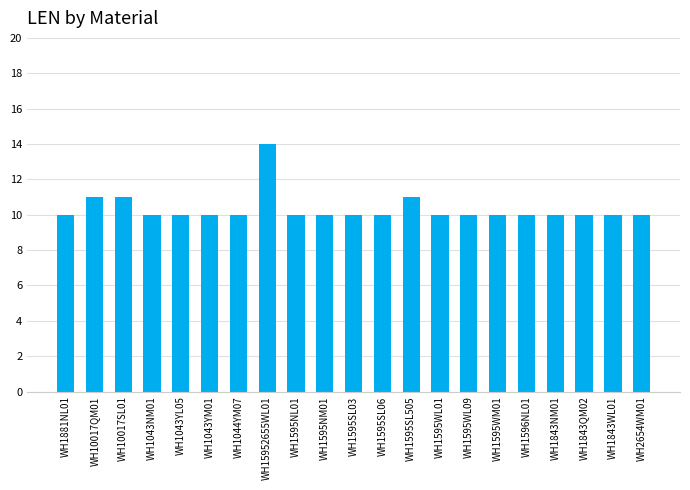

What is the sum of the values at WH1595WL01 and WH1043YL05?

20